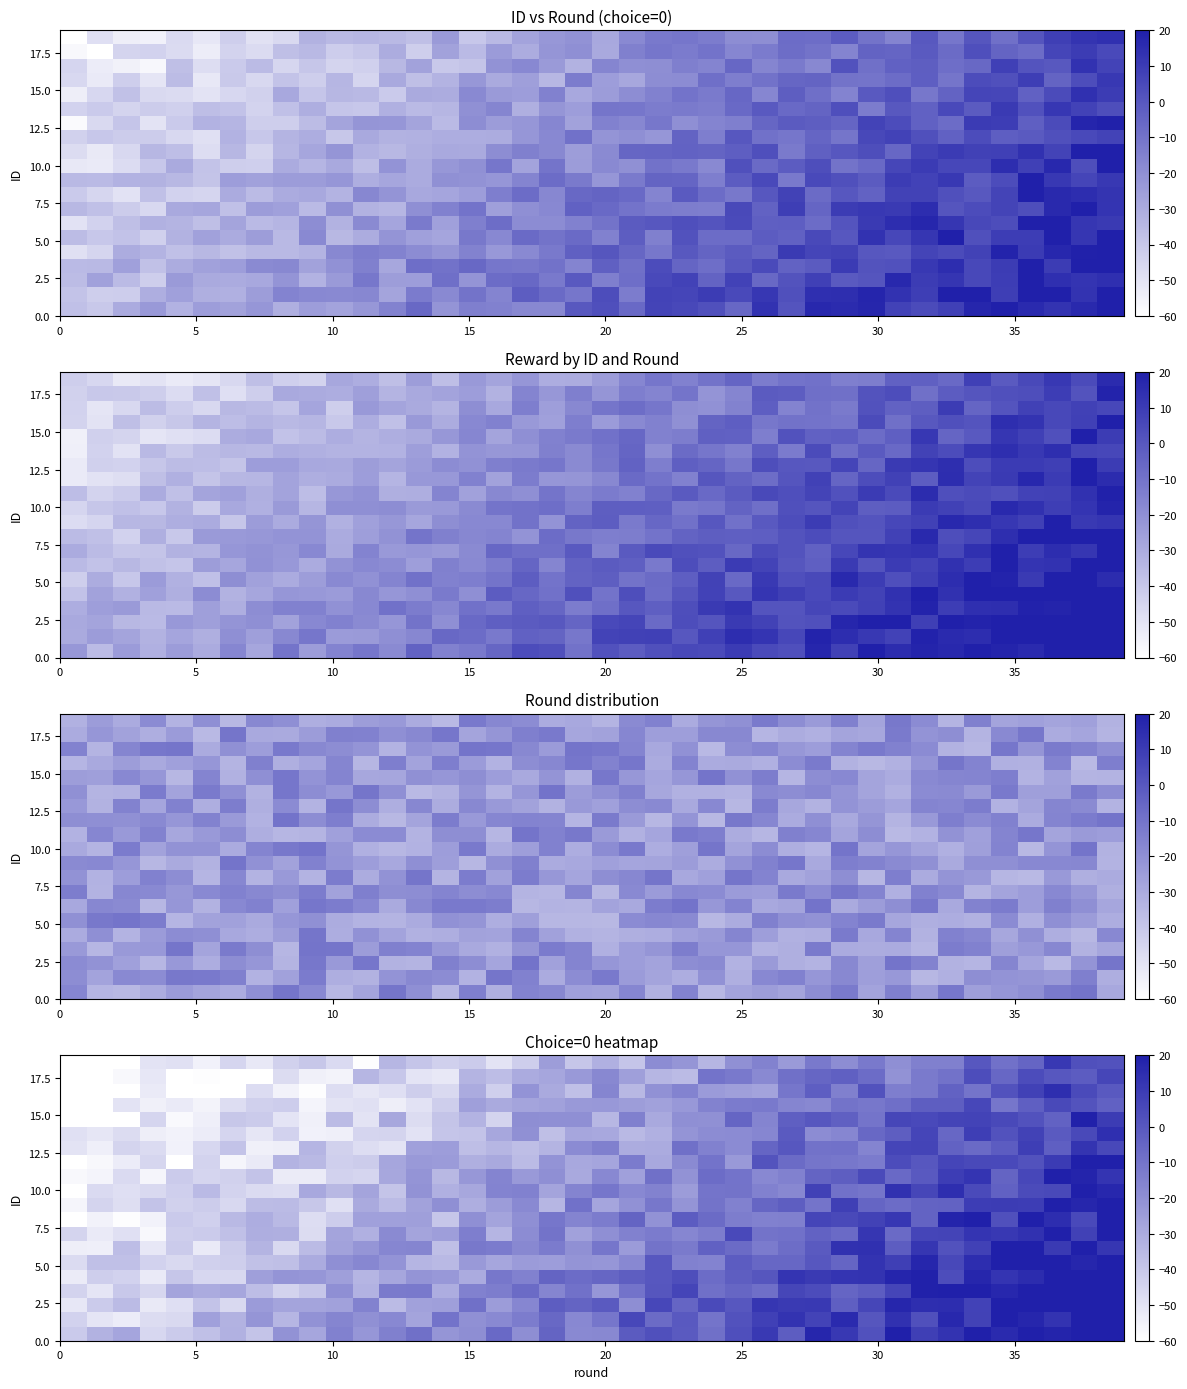

How many categories are shown in the chart?

40